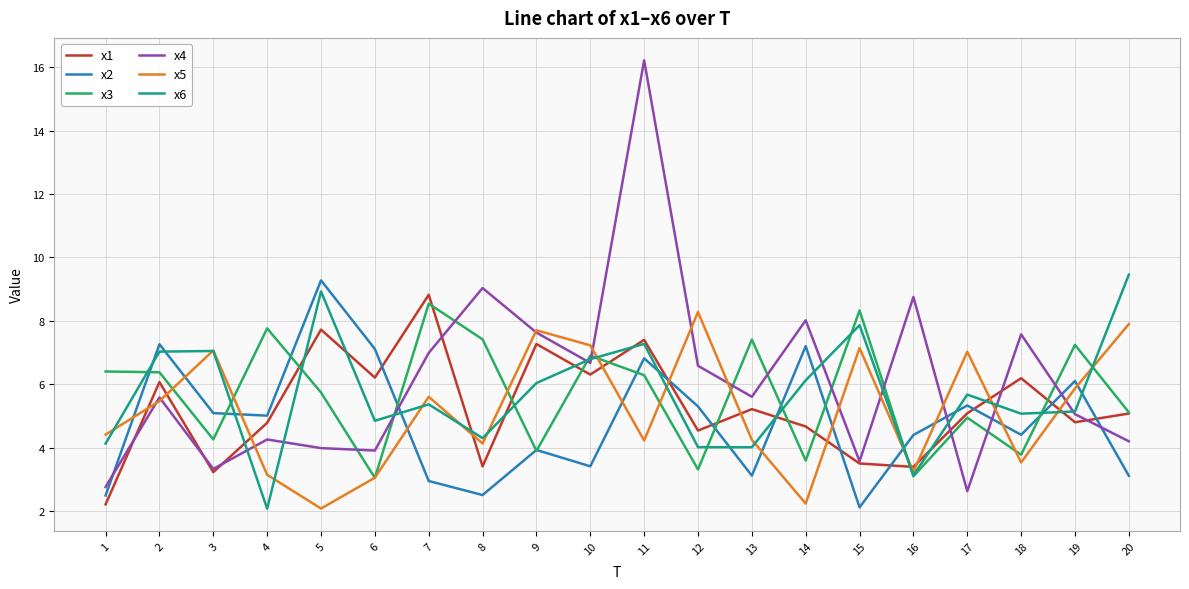

Where is the first local maximum for x4?

2